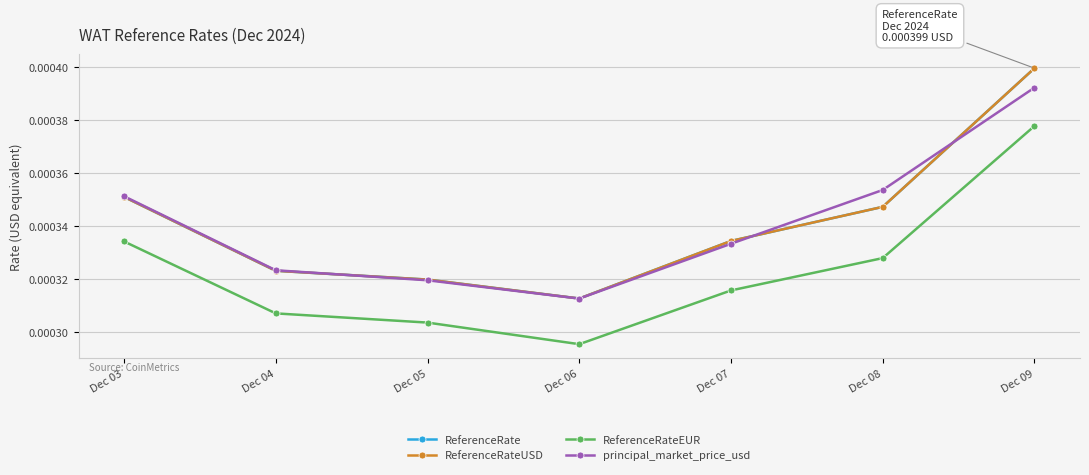

Does the chart display data point markers on the line(s)?

Yes